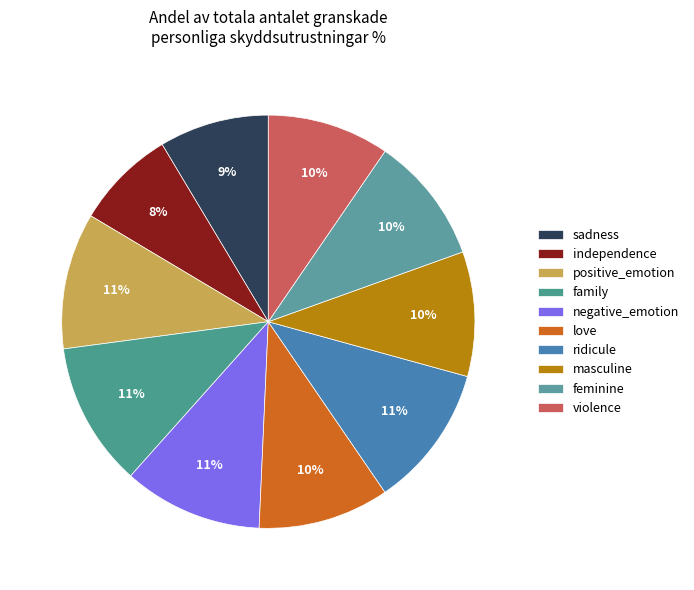

How many slices are in this pie chart?

10